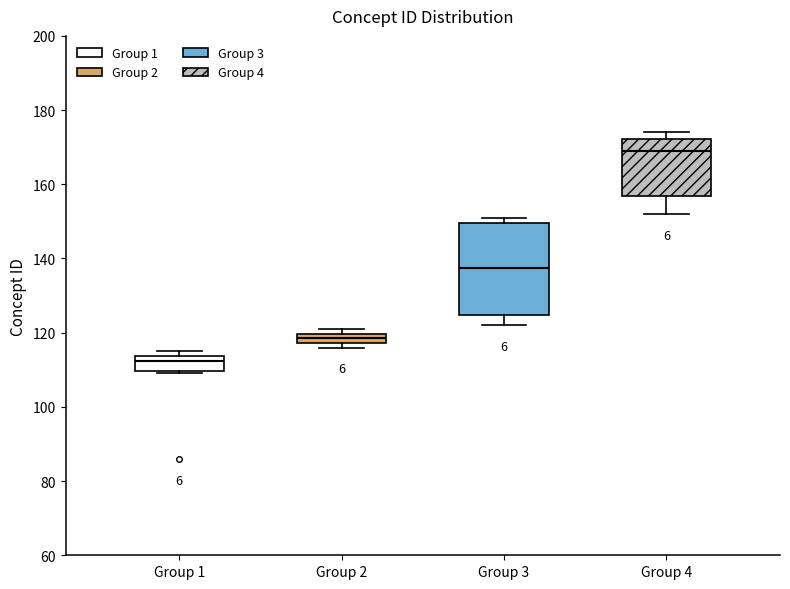

Which box has the highest median line?

Group 4